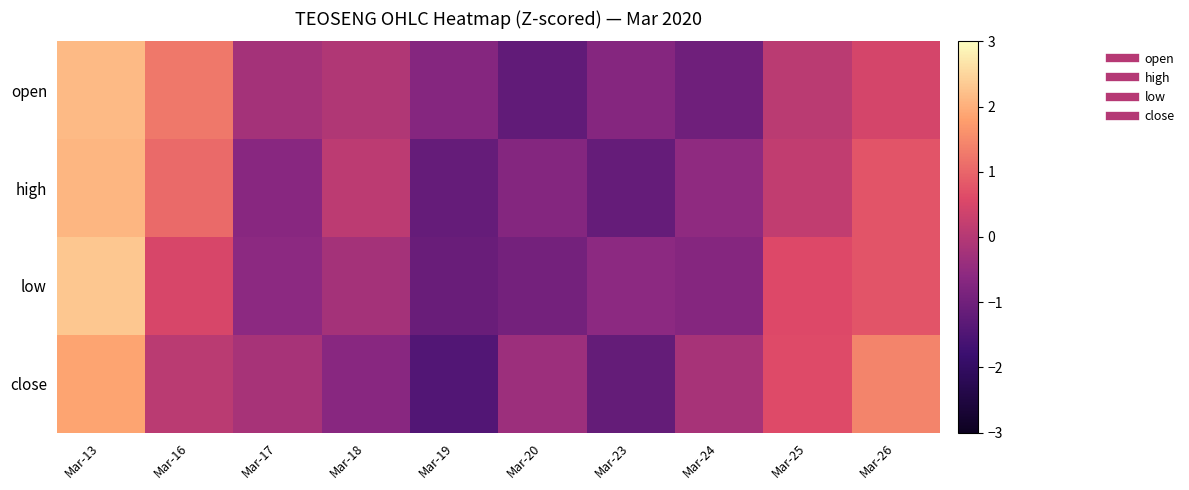

At which category is the sum across all series the highest?

Mar-13